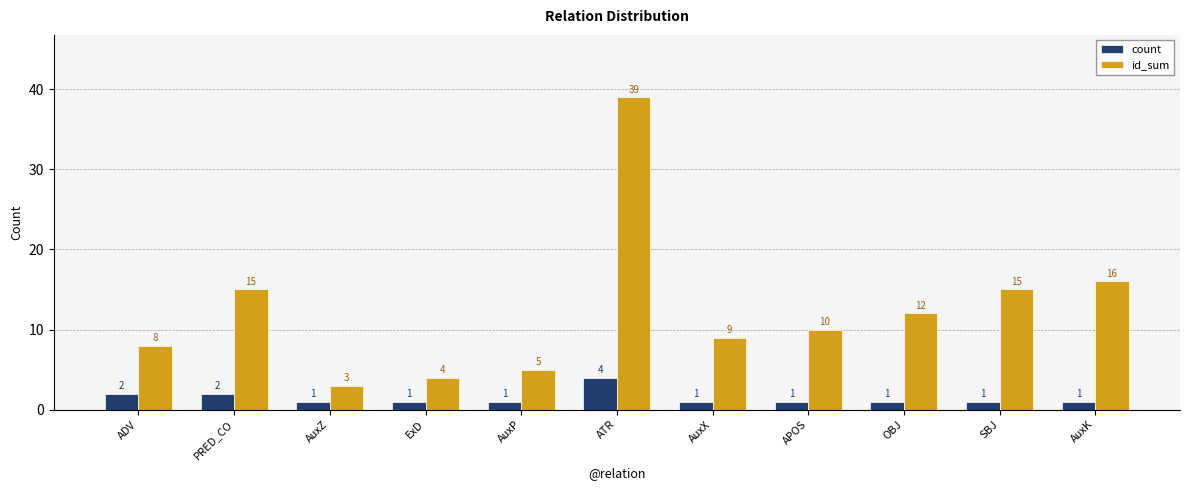

Count the number of data series in this chart.

2